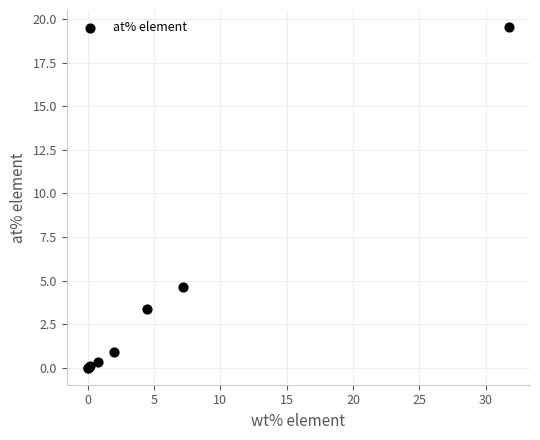

What Y value in the scatter plot is closest to 9?

4.6